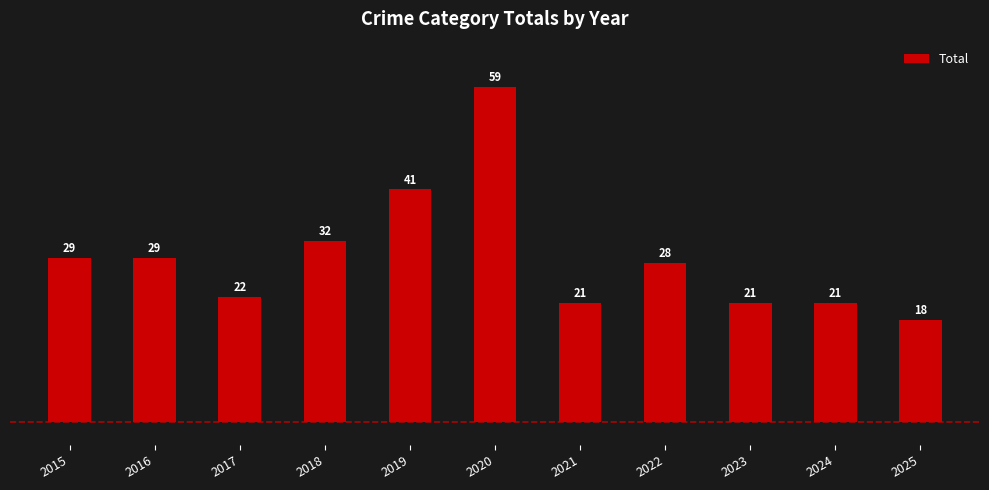

Approximately how many times larger is the value at 2019 compared to 2023?

2.0